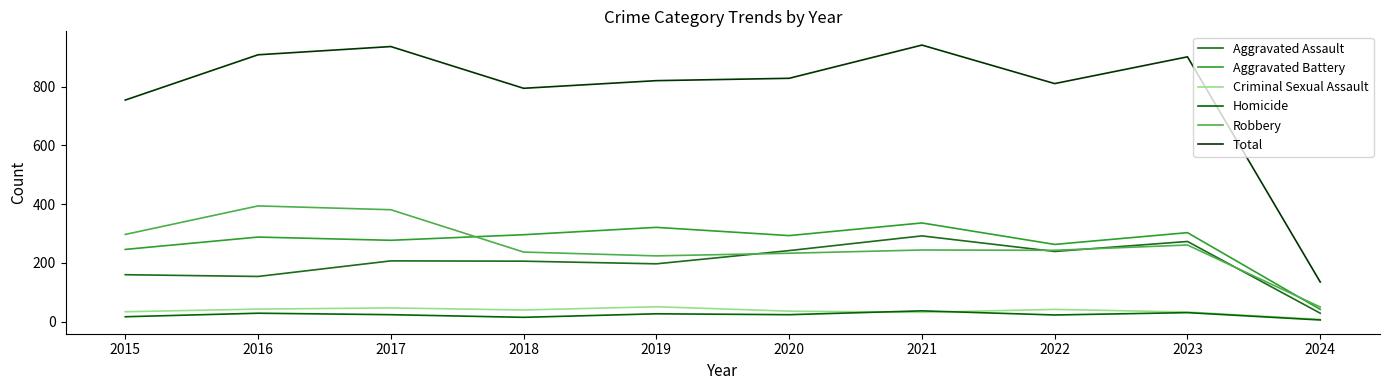

What is the value of the Homicide point at the 4th from the left?

15